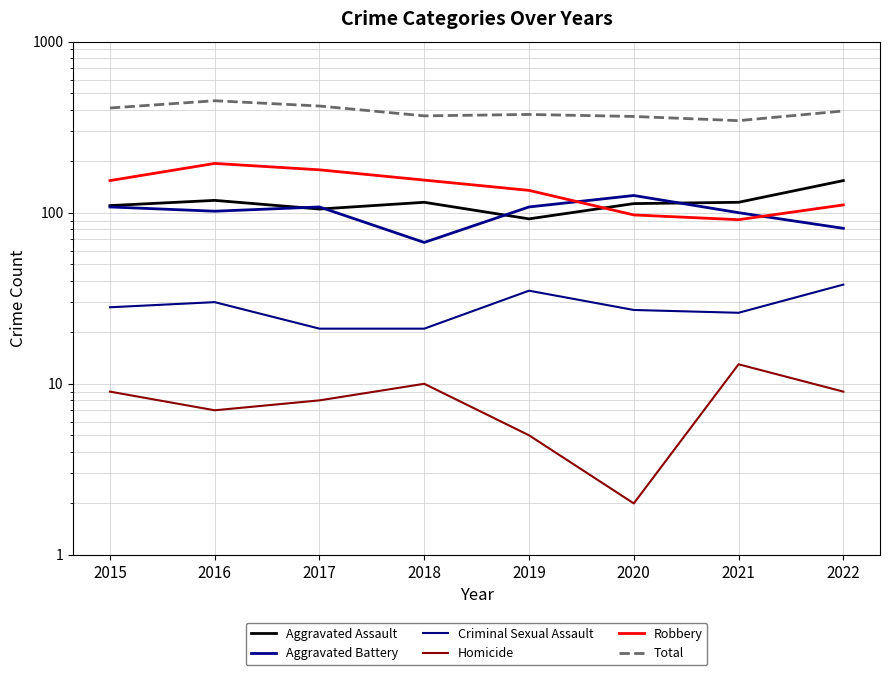

What is the approximate value of Aggravated Assault at 2019, to the nearest 10?

90